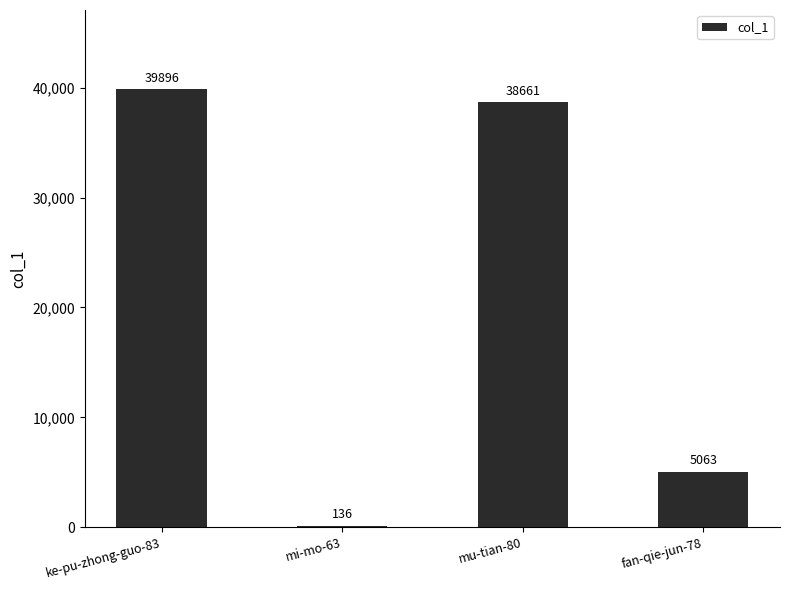

What is the change in value from ke-pu-zhong-guo-83 to mu-tian-80?

-1235